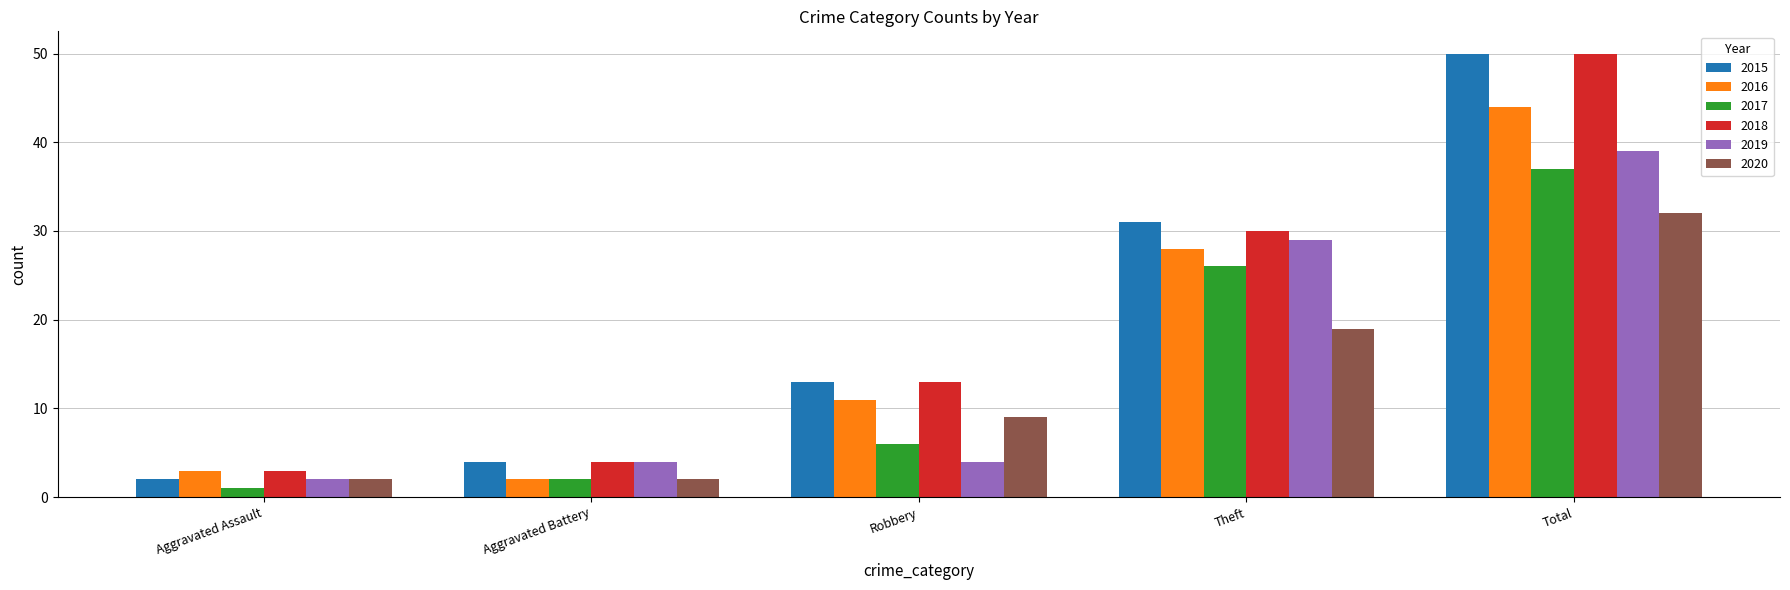

The 2020 series shows 32 at Total. True or false?

True